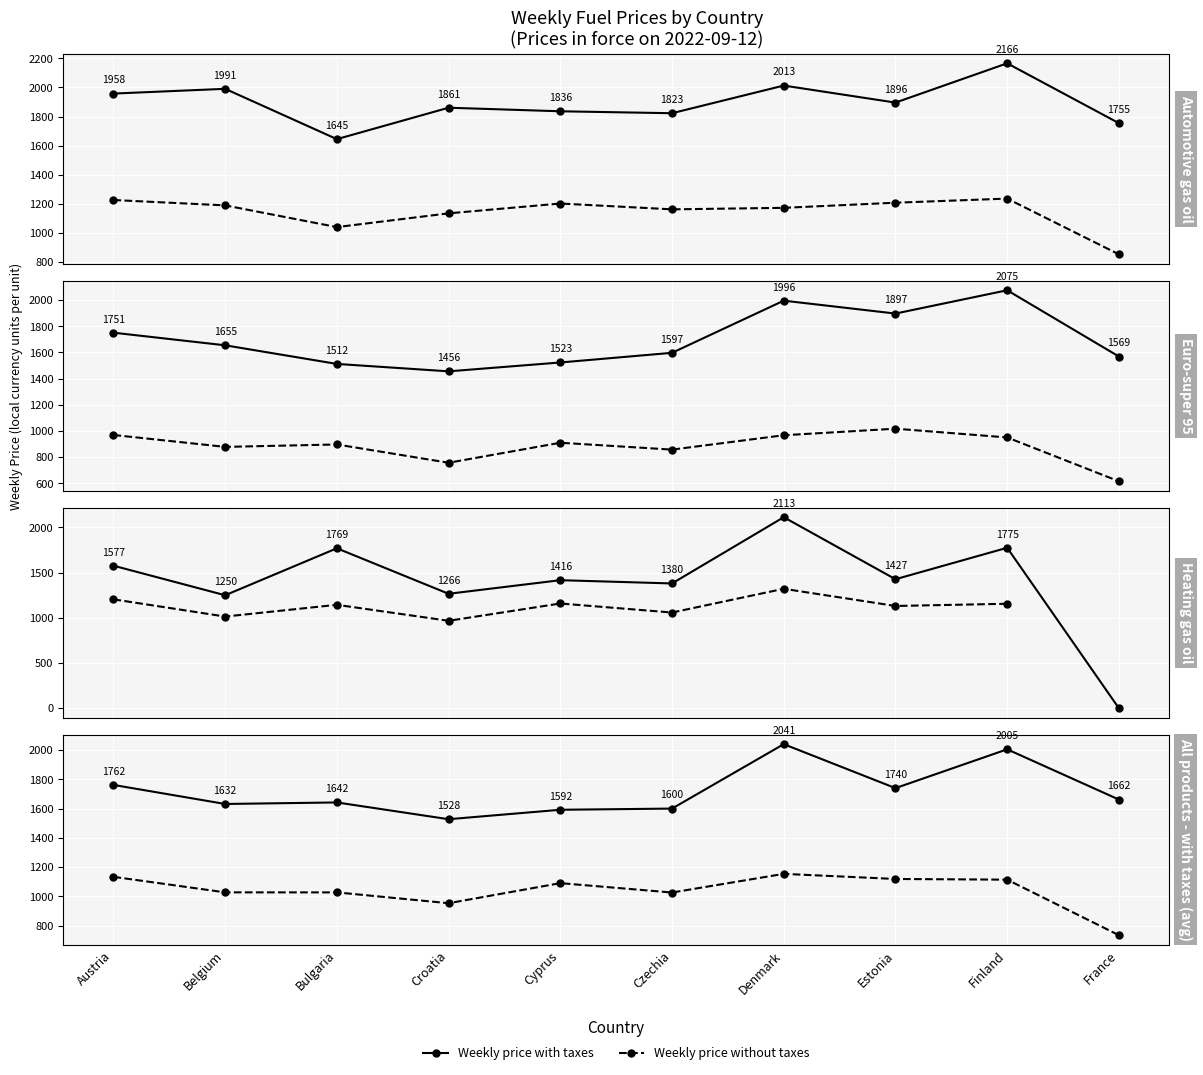

What is the difference between the highest and lowest values at Austria?

628.2